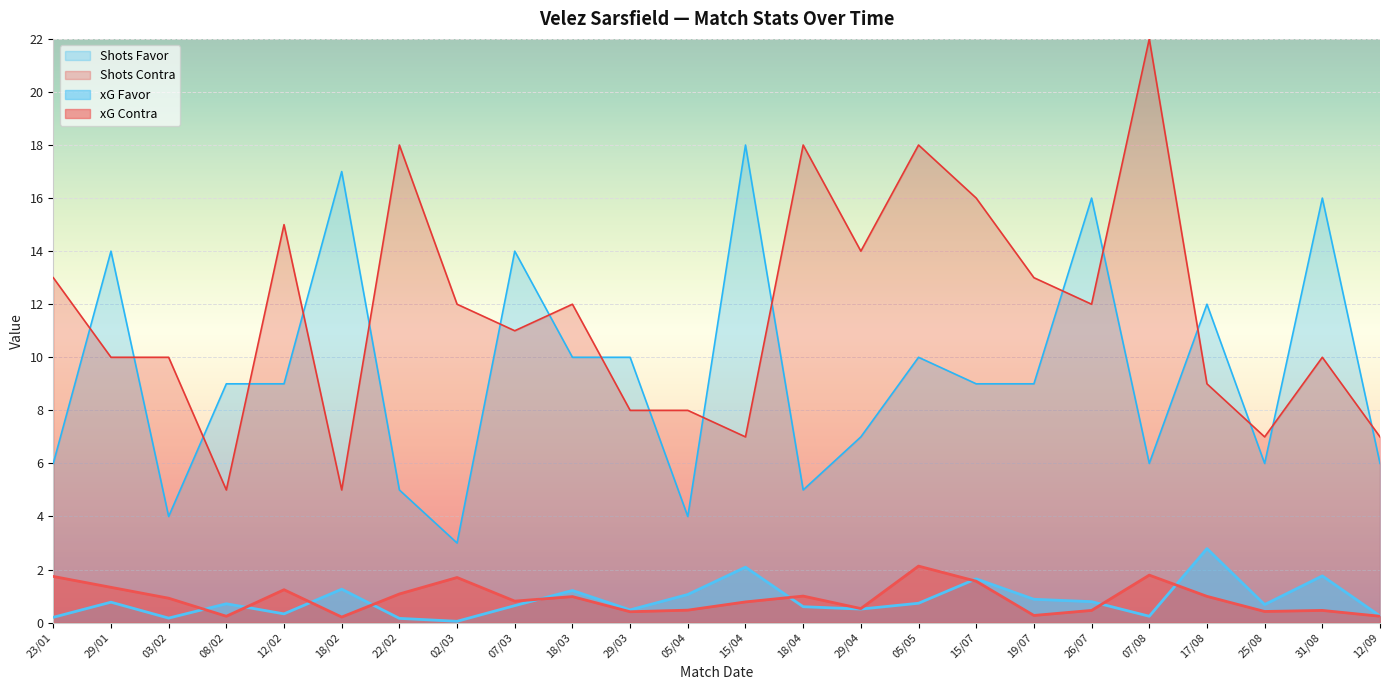

Which series changed the most between 29/01 and 18/02?

Shots Contra